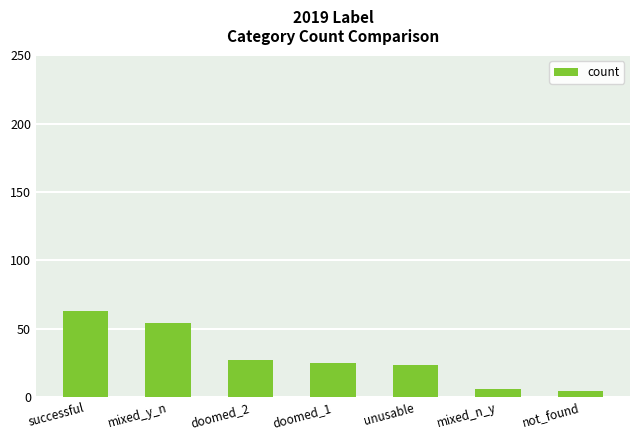

The value at doomed_2 is 18. True or false?

False